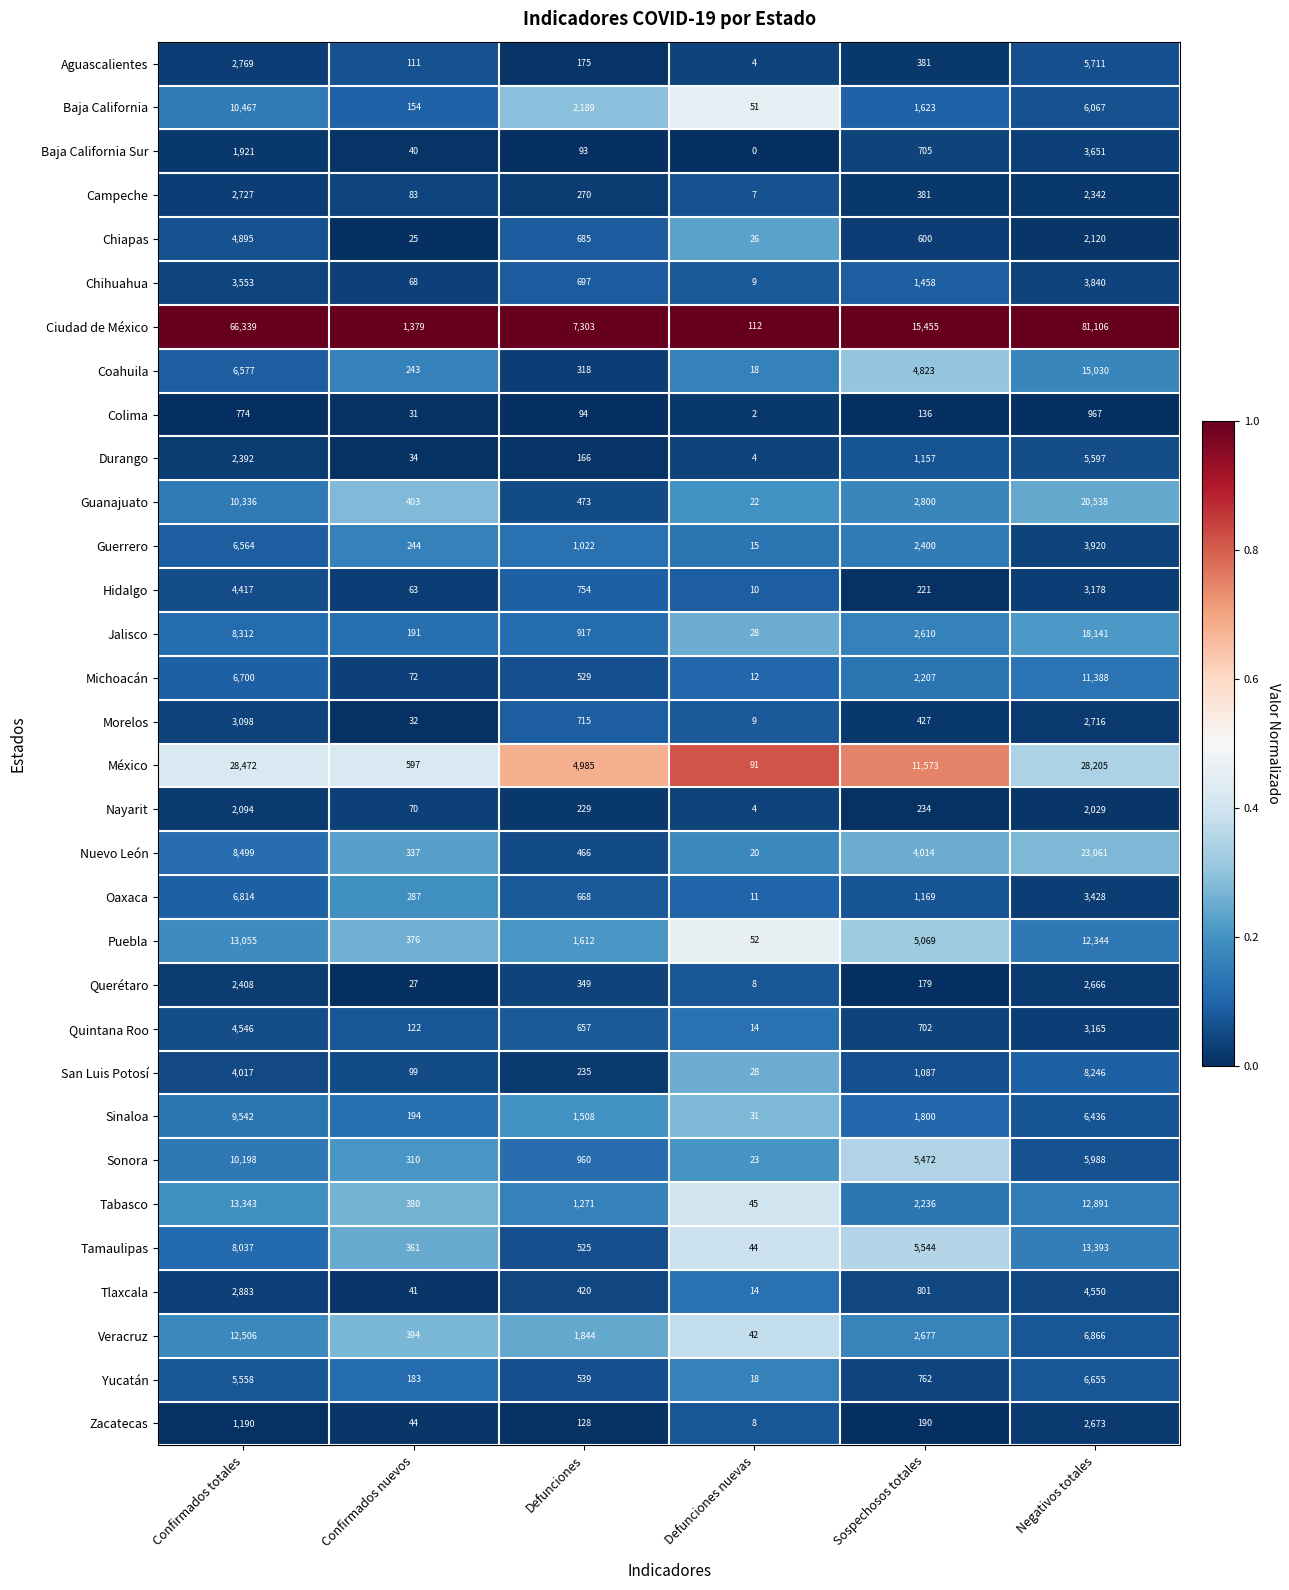

List the series in order of their peak value, highest first.

Ciudad de México, México, Nuevo León, Guanajuato, Jalisco, Coahuila, Tamaulipas, Tabasco, Puebla, Veracruz, Michoacán, Baja California, Sonora, Sinaloa, San Luis Potosí, Oaxaca, Yucatán, Guerrero, Aguascalientes, Durango, Chiapas, Tlaxcala, Quintana Roo, Hidalgo, Chihuahua, Baja California Sur, Morelos, Campeche, Zacatecas, Querétaro, Nayarit, Colima